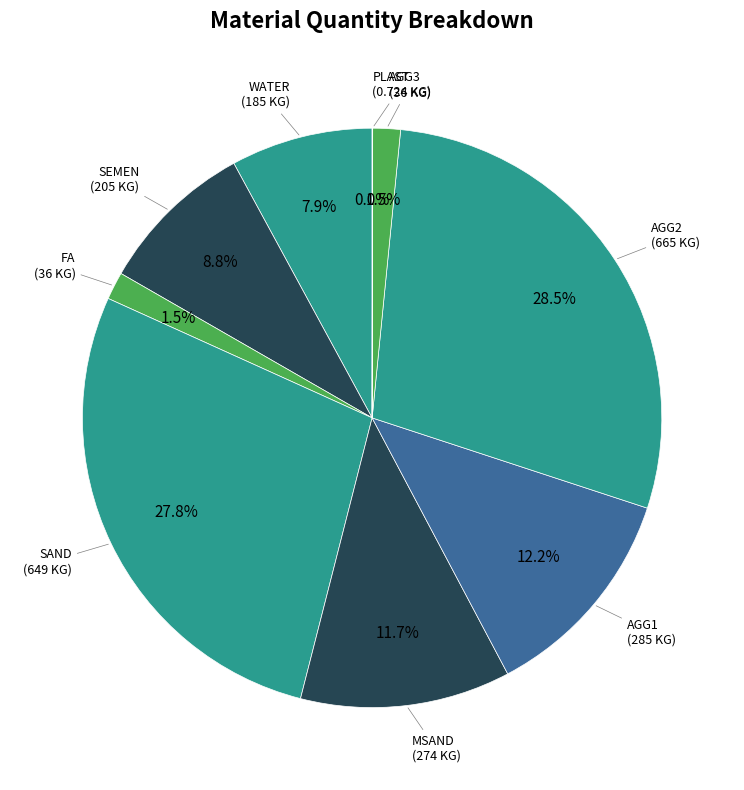

Count the number of slices in the pie.

9